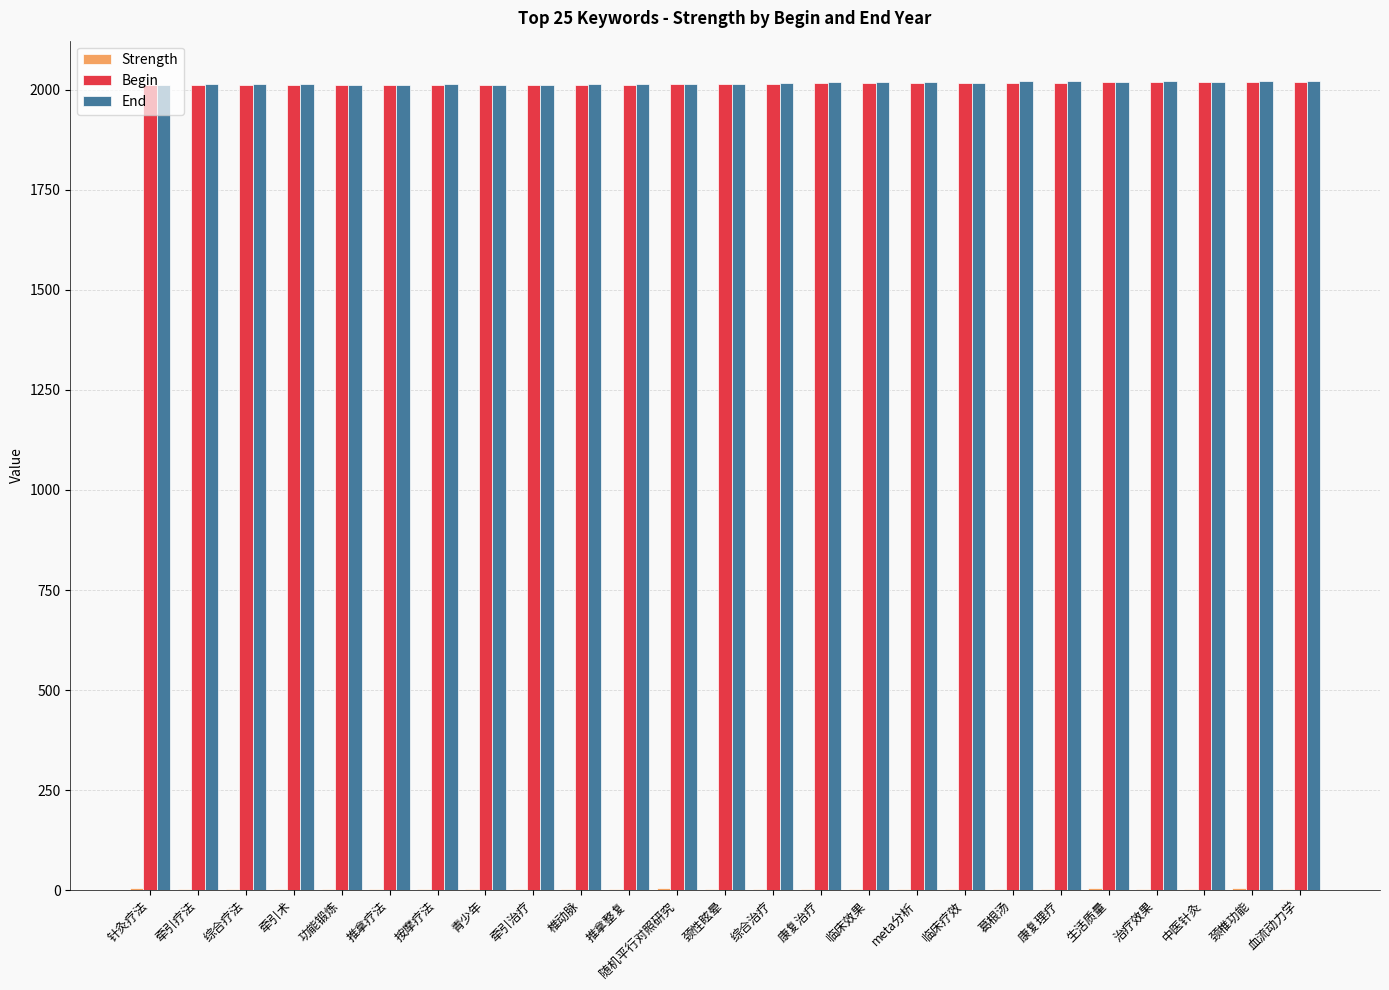

The End series shows 2771.7 at 康复治疗. True or false?

False